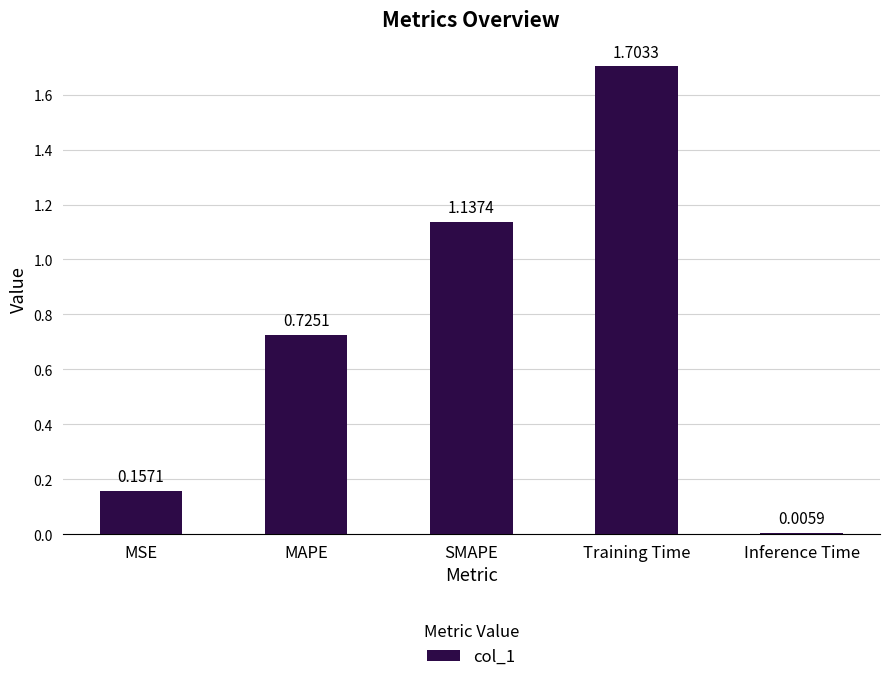

What is the label of the 1st bar from the right?

Inference Time